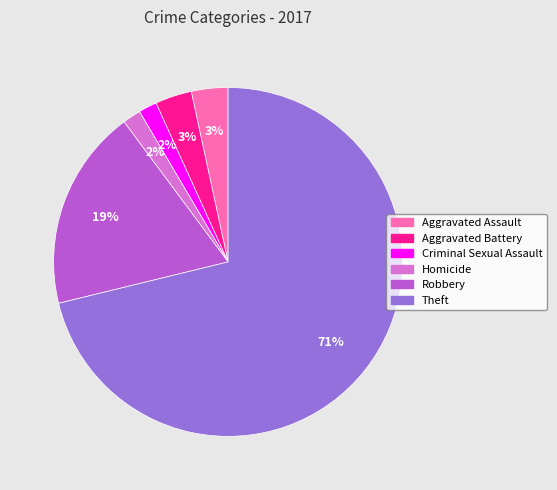

What percentage is the Aggravated Battery slice, to the nearest percent?

3%